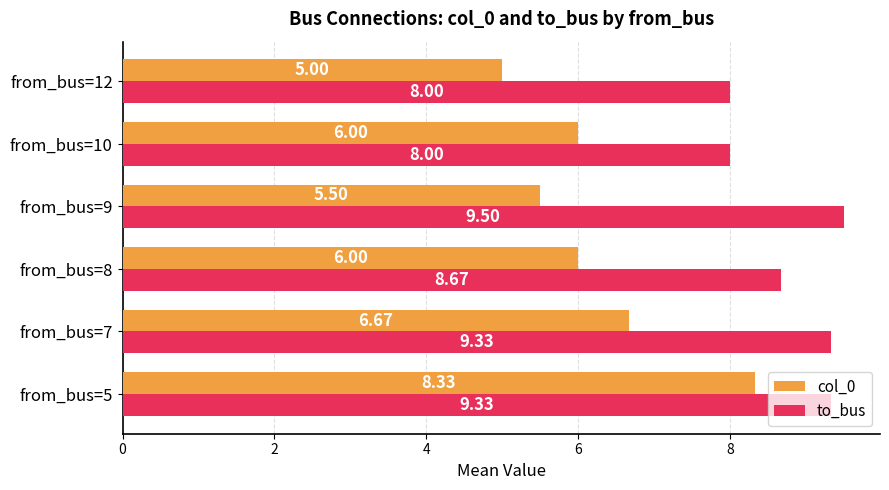

What is the total value across all series at from_bus=8?

14.7